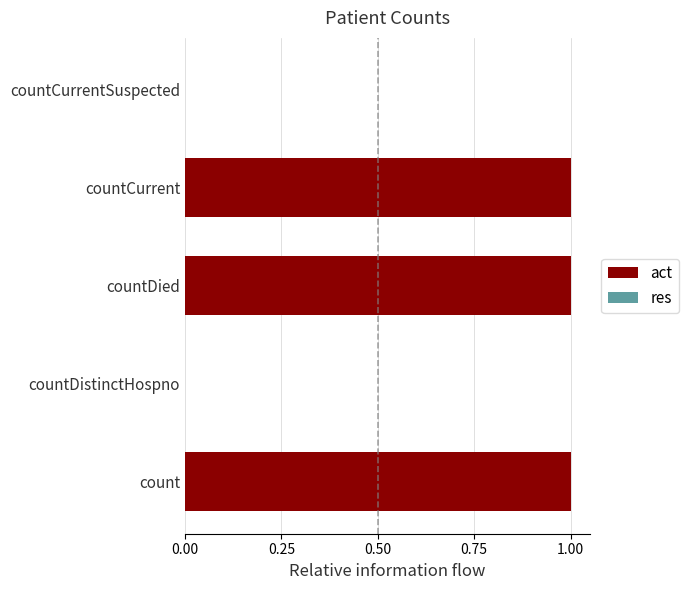

Approximately how many times larger is the value at countCurrent compared to countDied?

1.0